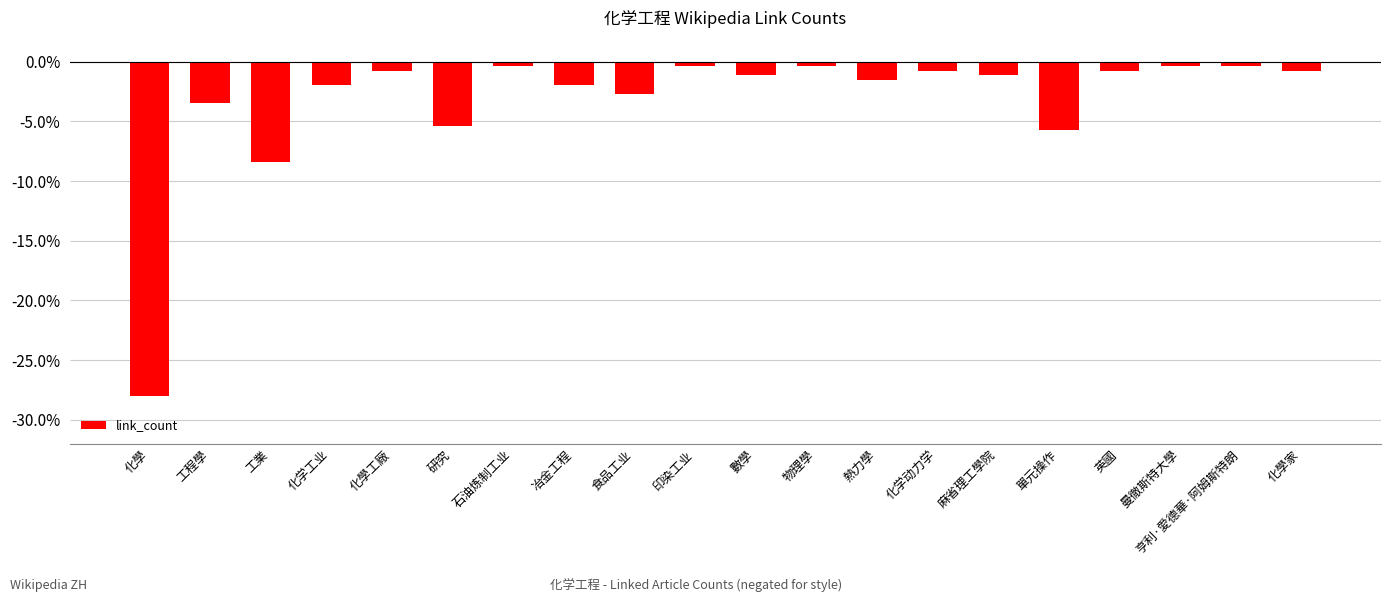

Reading right to left, extract all data points from this chart.

-0.8	-0.4	-0.4	-0.8	-5.8	-1.2	-0.8	-1.5	-0.4	-1.2	-0.4	-2.7	-1.9	-0.4	-5.4	-0.8	-1.9	-8.4	-3.5	-28.0